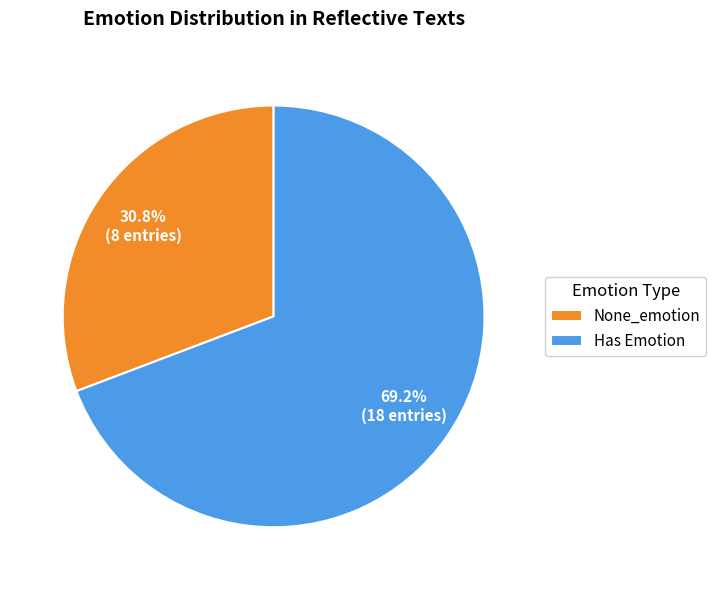

To the nearest percent, what is the difference between the largest and smallest slice percentages?

38%